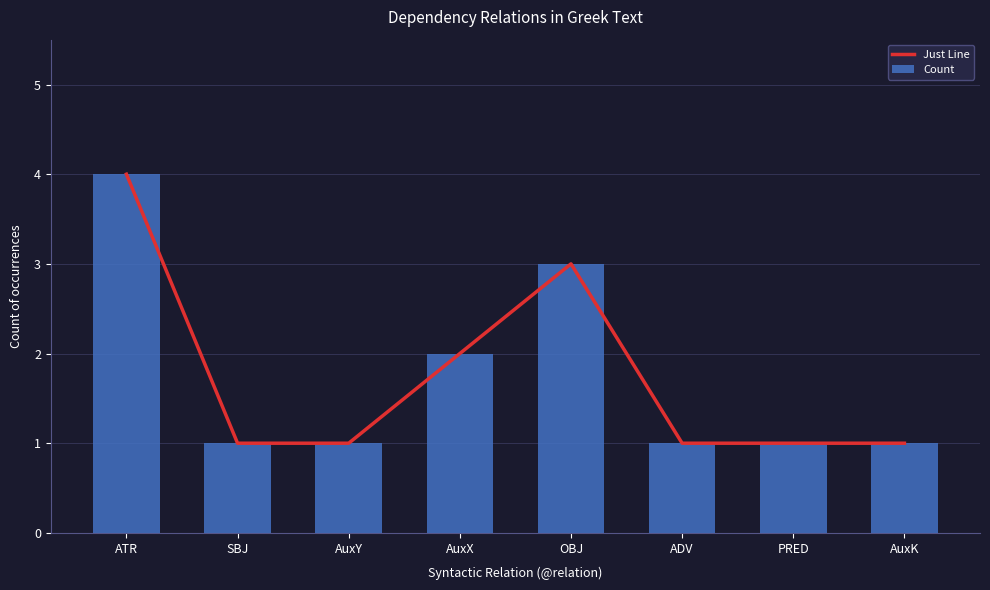

Reading left to right, list all the values displayed in this chart.

Just Line: ATR=4	SBJ=1	AuxY=1	AuxX=2	OBJ=3	ADV=1	PRED=1	AuxK=1
Count: ATR=4	SBJ=1	AuxY=1	AuxX=2	OBJ=3	ADV=1	PRED=1	AuxK=1